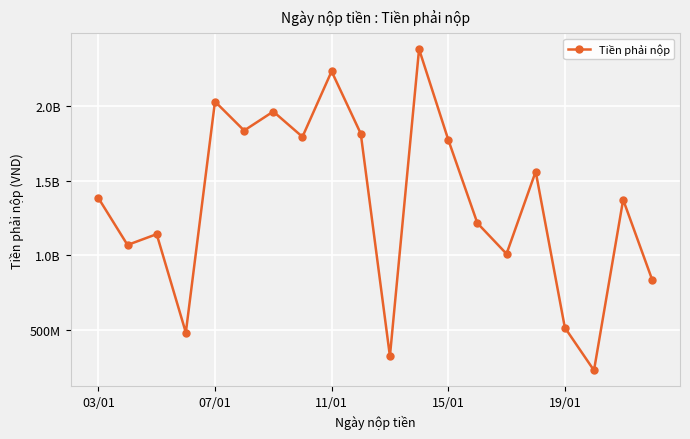

What is the difference between the maximum and minimum values?

2144238118